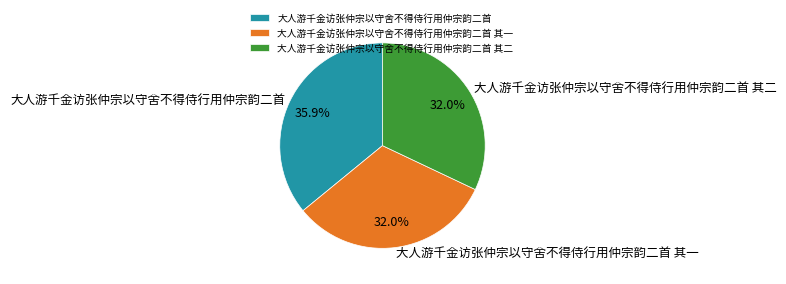

How many slices are in this pie chart?

3